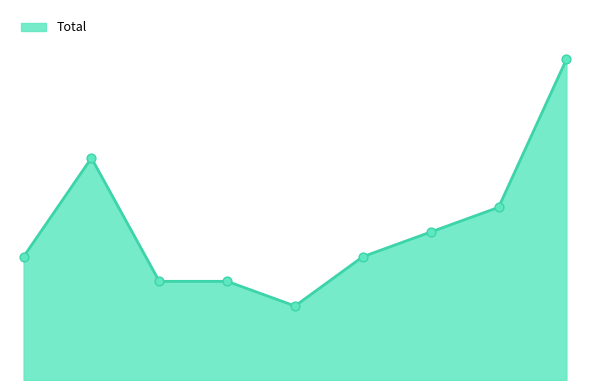

Is this an area chart (filled region under the line)?

Yes